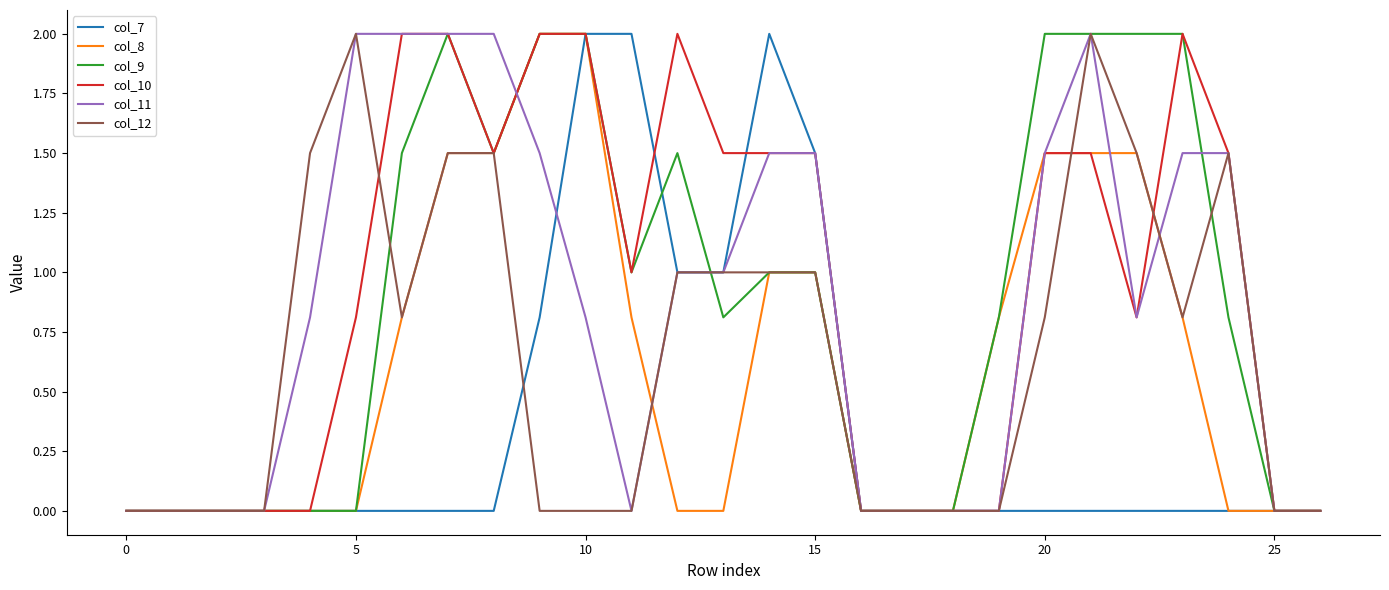

What is the highest value of the col_9 series?

2.0